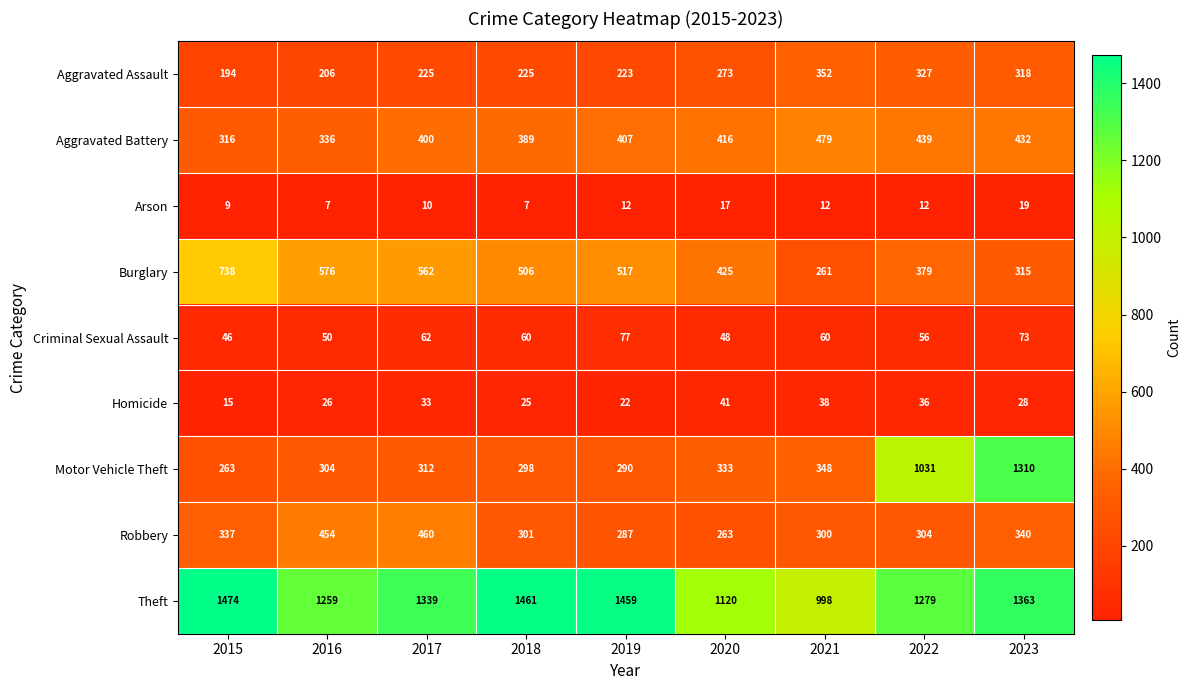

Where is Motor Vehicle Theft nearest to the value 786?

2022